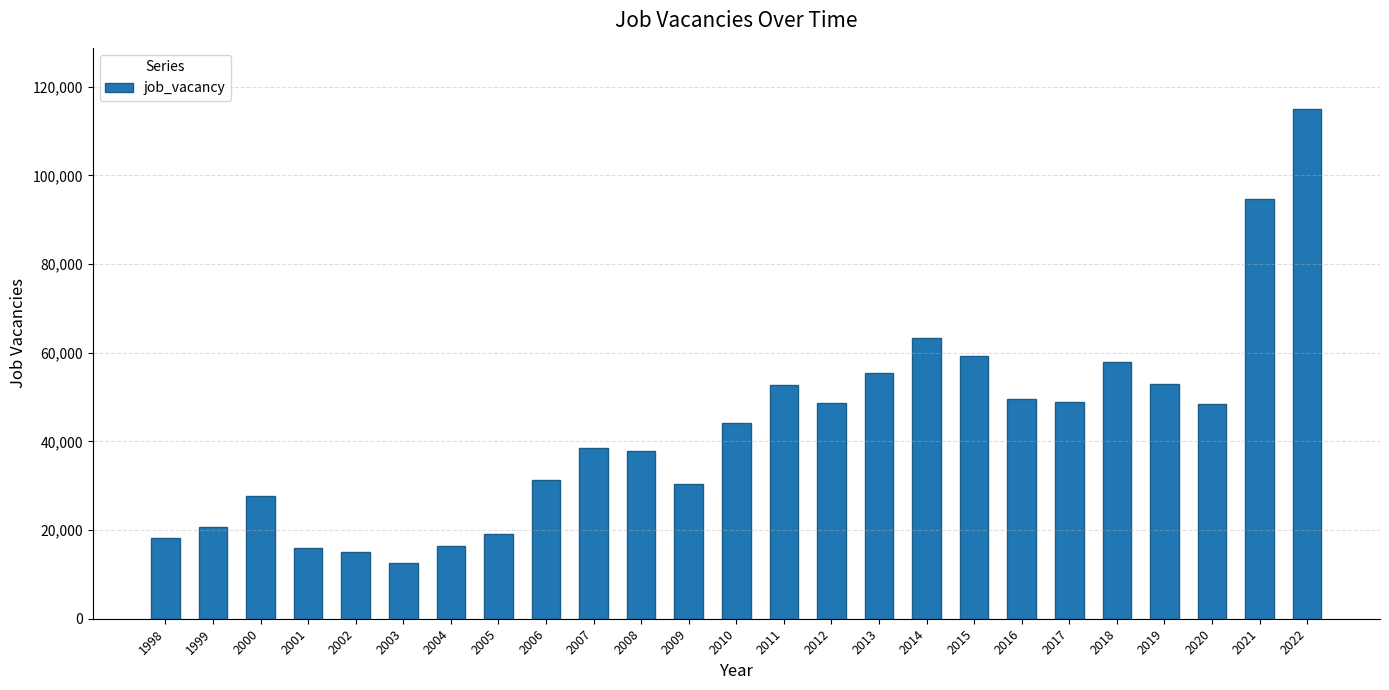

What is the difference between the values at 2020 and 1999?

27600